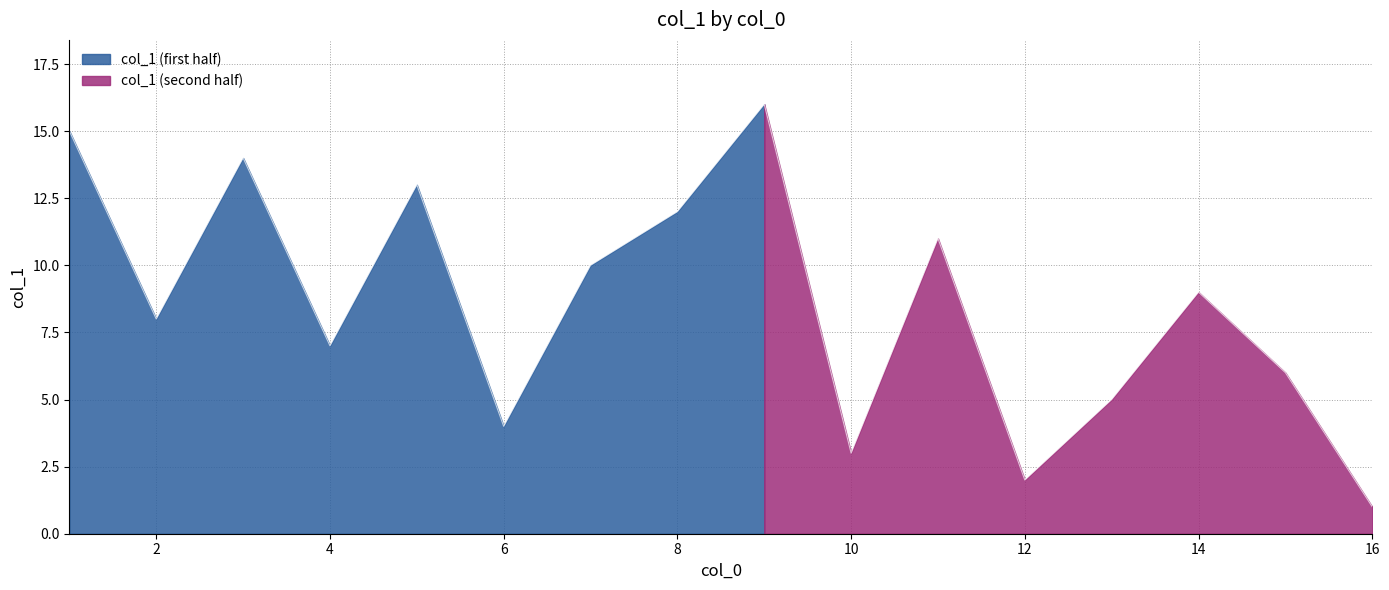

What is the greatest value displayed?

16